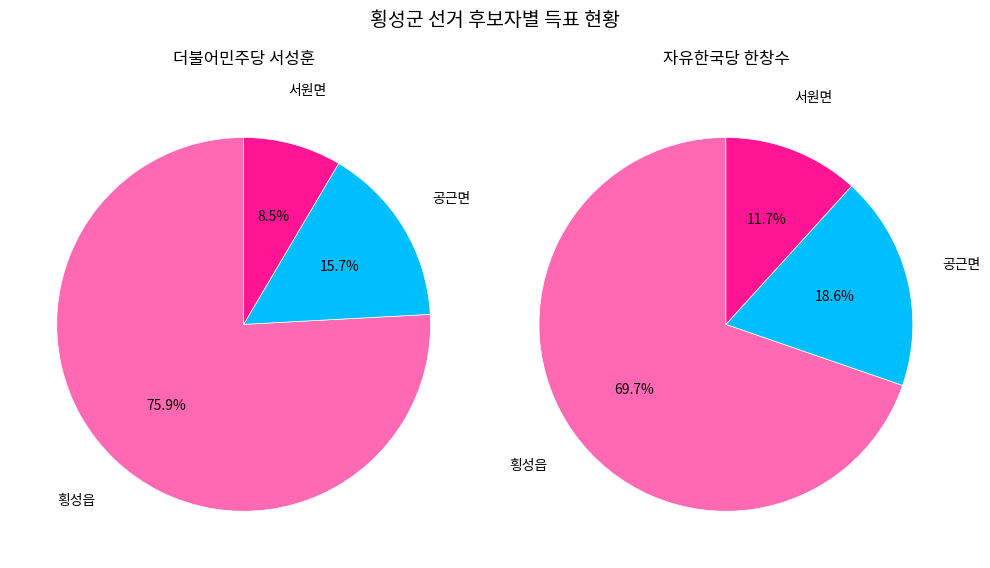

To the nearest percent, what is the difference between the largest and smallest slice percentages?

67%